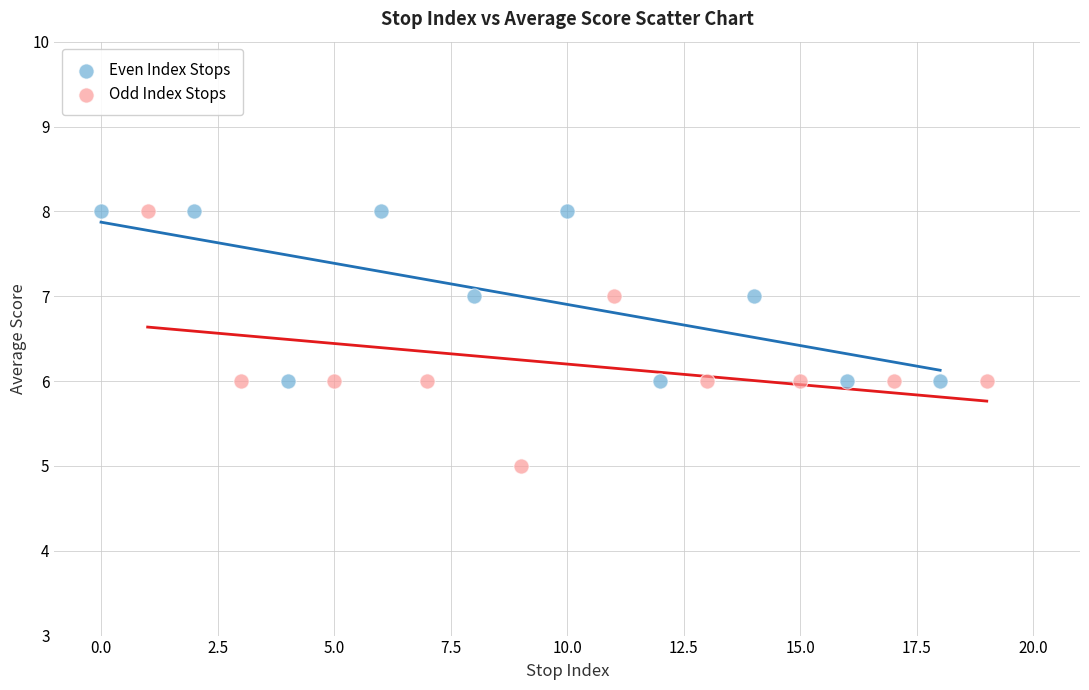

Which series reaches the minimum Y coordinate?

Odd Index Stops